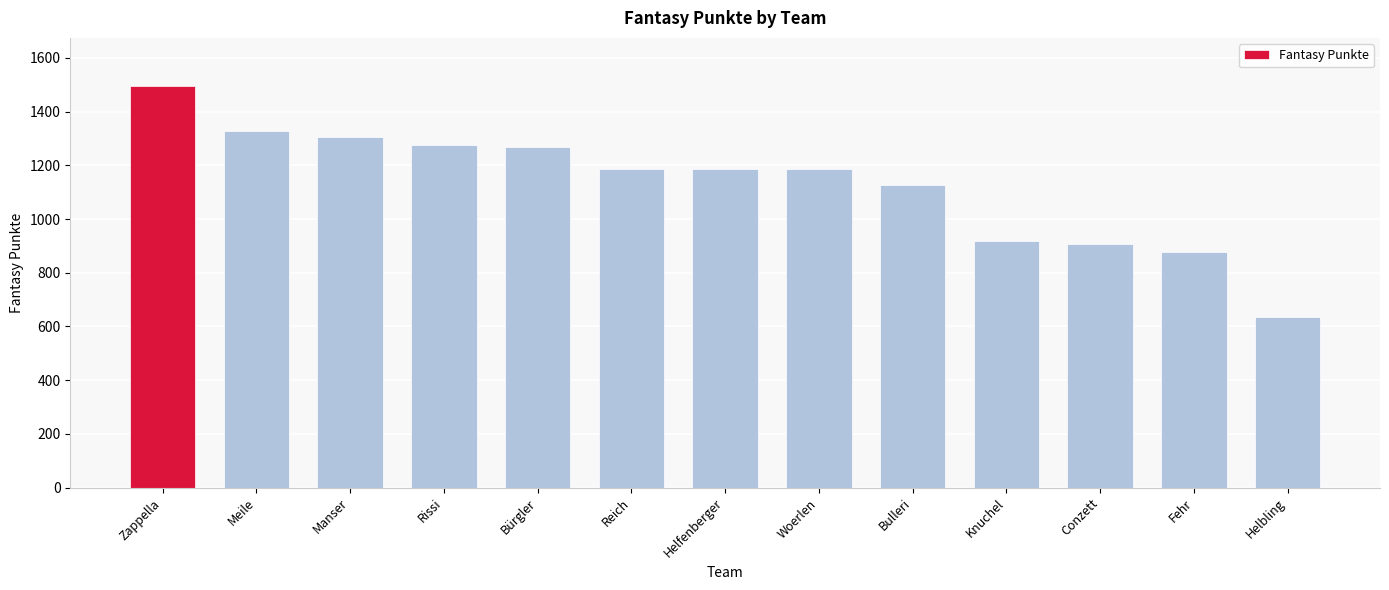

How many distinct data groups are displayed?

1